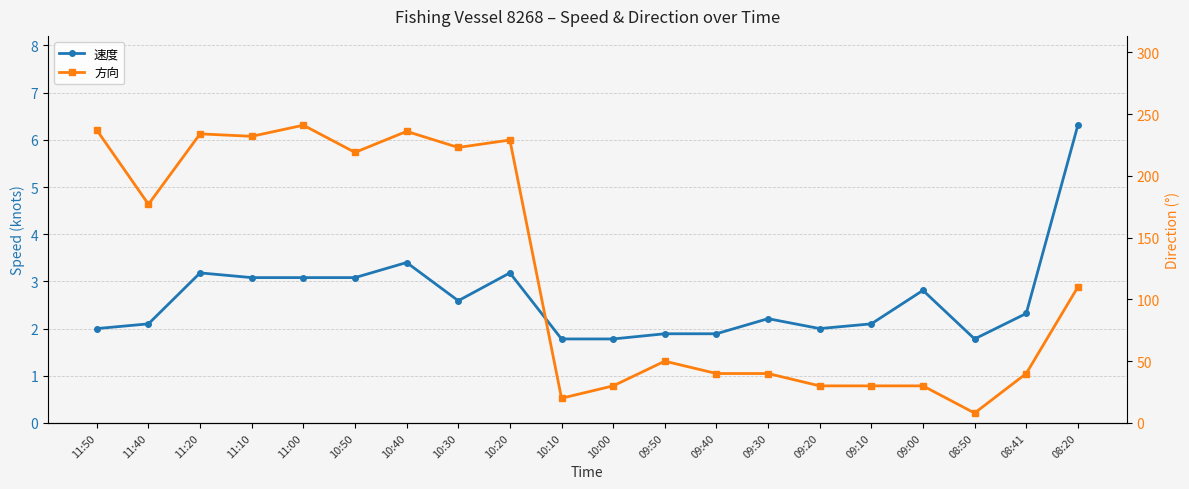

What is the total value across all series at 10:50?

222.1